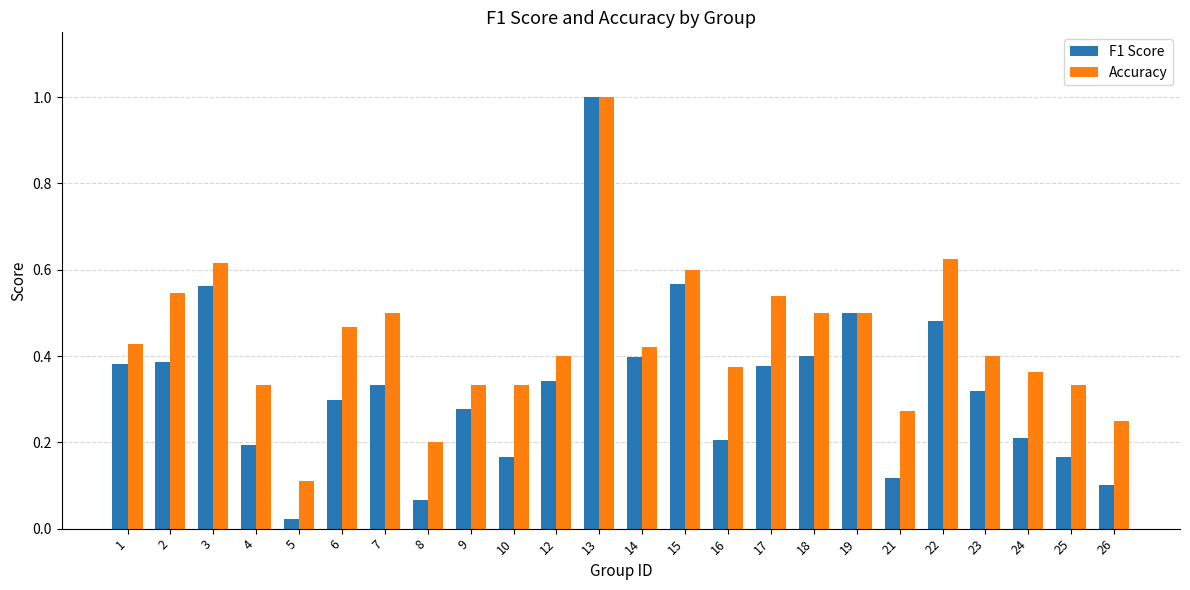

Which series has the largest total across all categories?

Accuracy